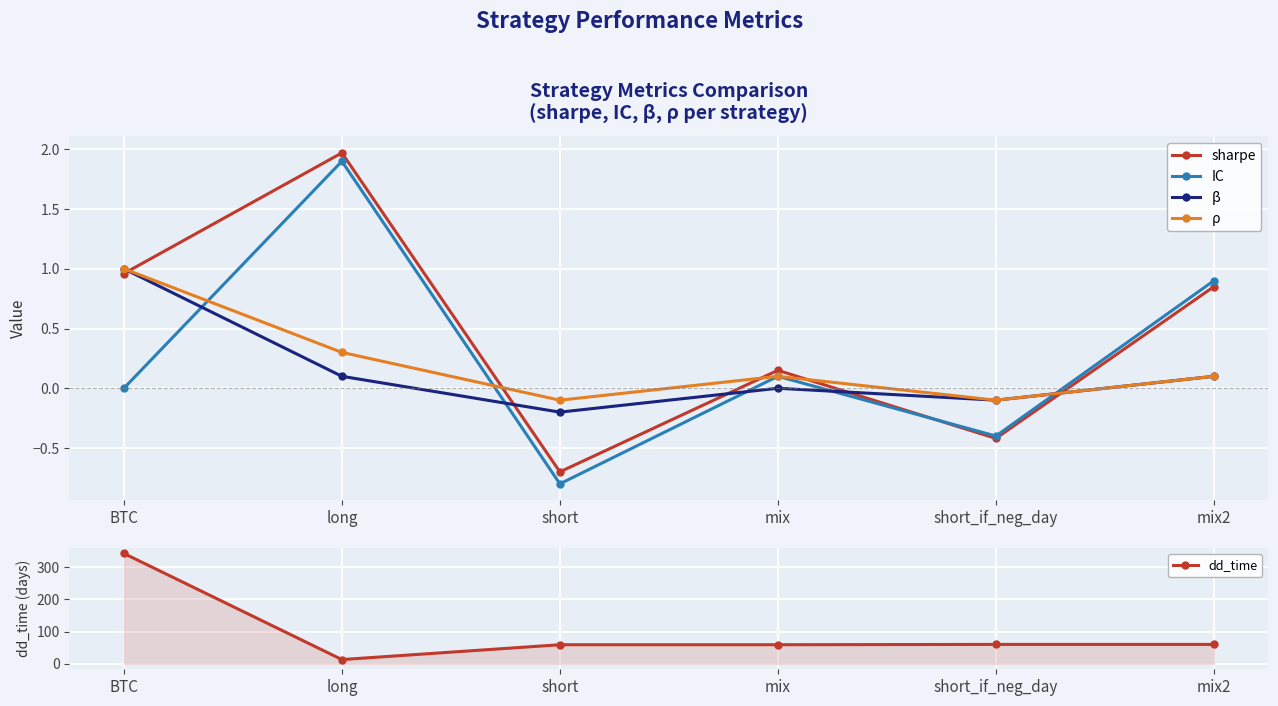

True or false: sharpe and β intersect in this chart.

True